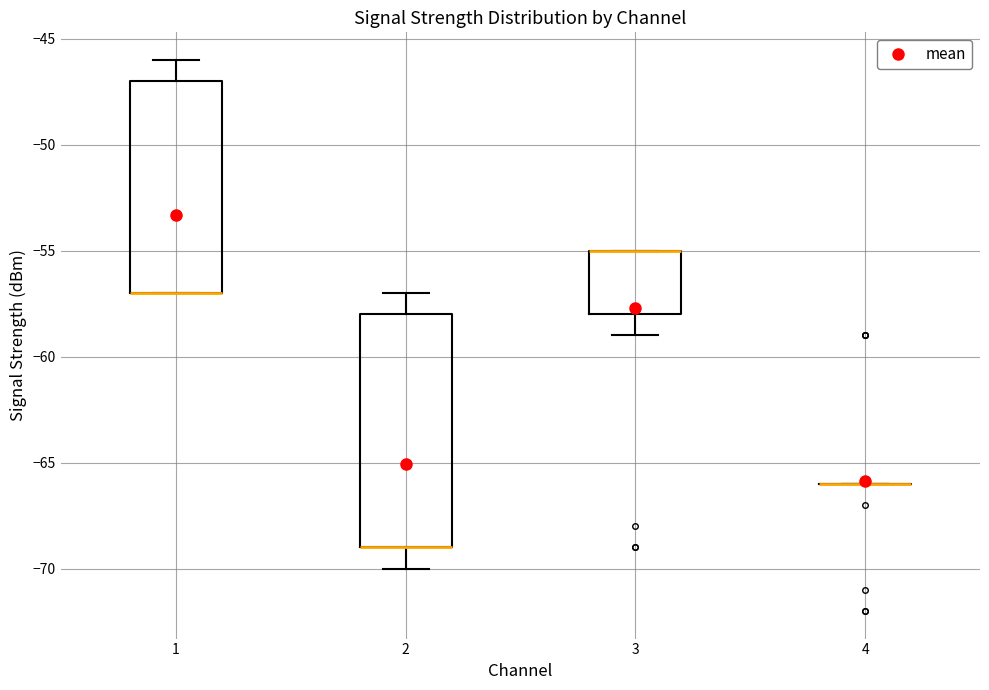

Comparing the boxes themselves (not the whiskers), which one is the tallest?

2